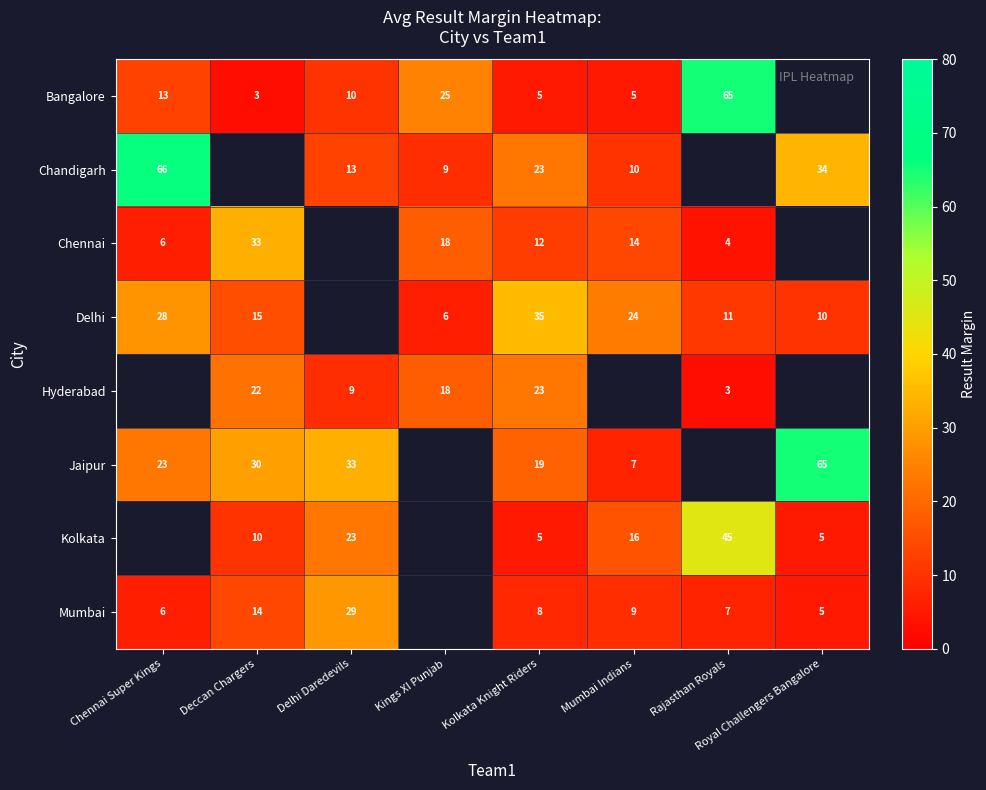

True or false: Hyderabad has a value of 18 at Kings XI Punjab.

True